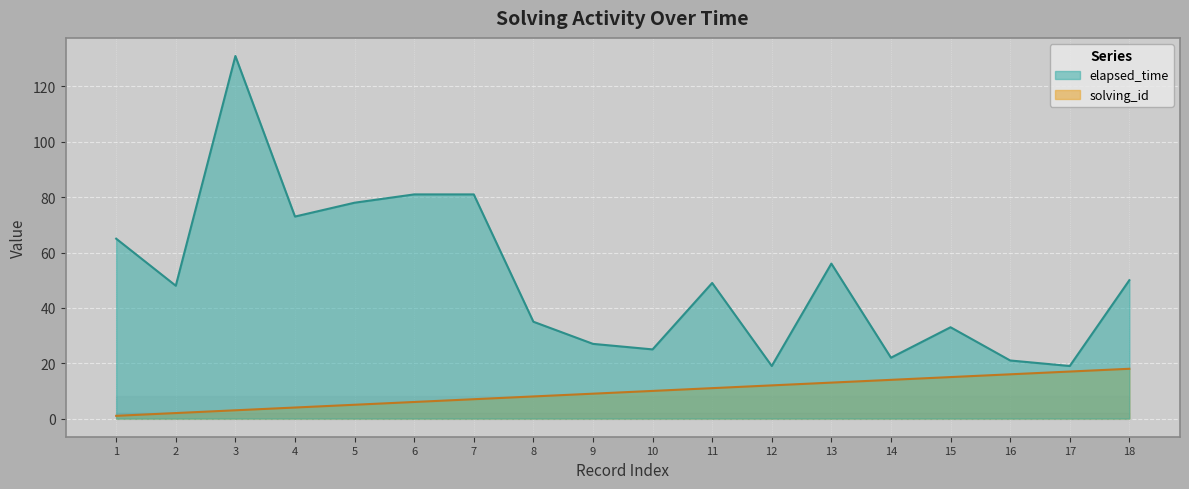

At which label does solving_id first exceed 10?

11